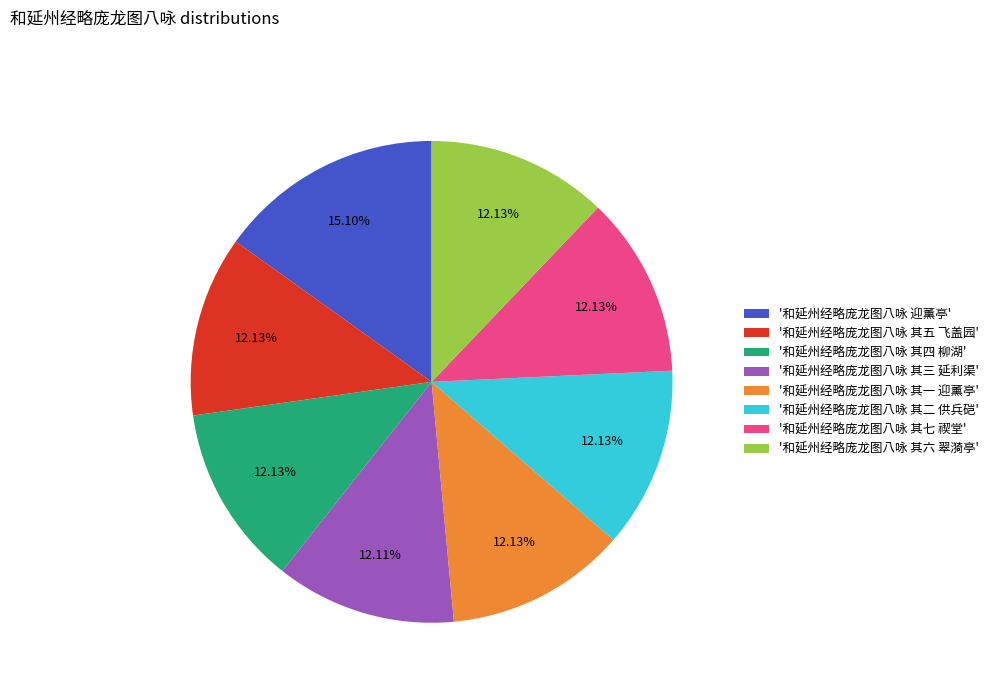

Is '和延州经略庞龙图八咏 其五 飞盖园' the majority of the pie?

No